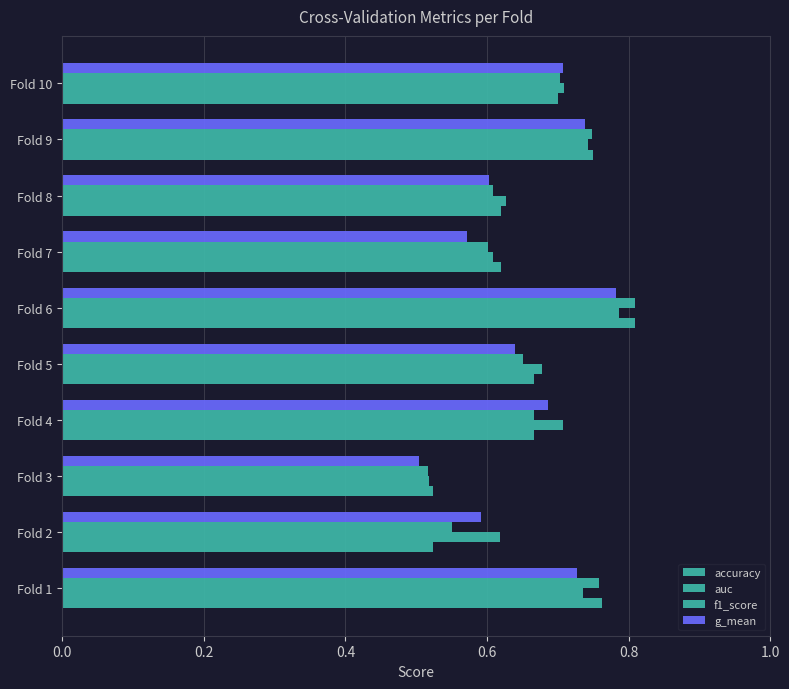

How many series are shown in this chart?

4